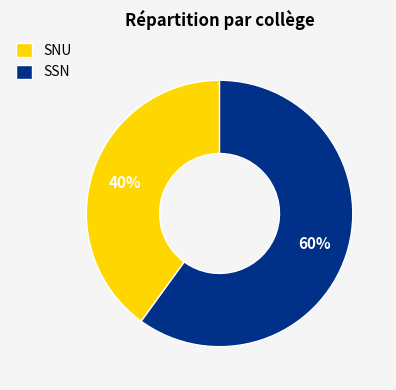

Is the sum of SSN and SNU greater than half?

Yes